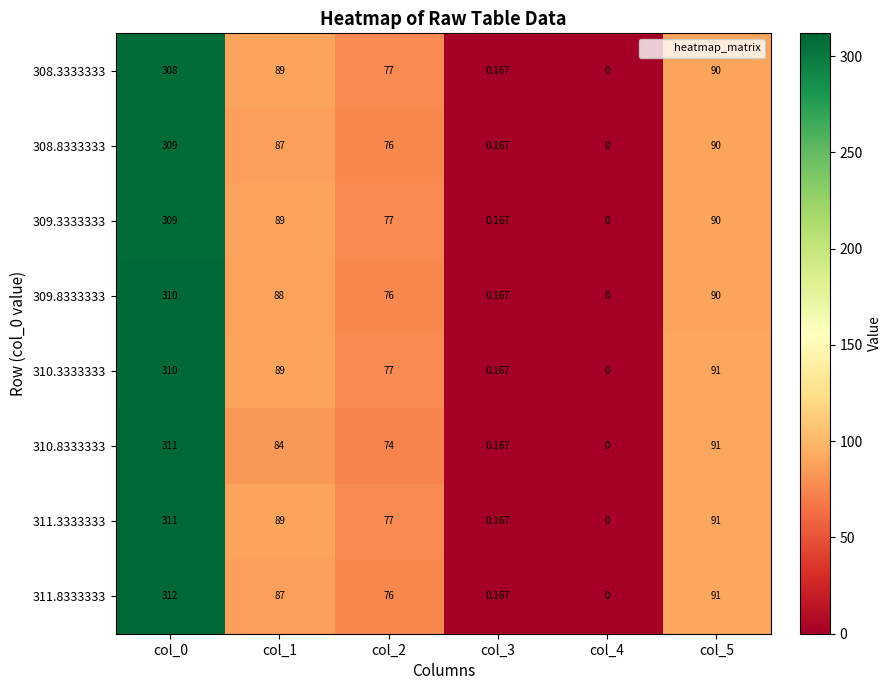

Is the value of 311.3333333 at col_3 greater than the value of 308.8333333 at col_1?

No